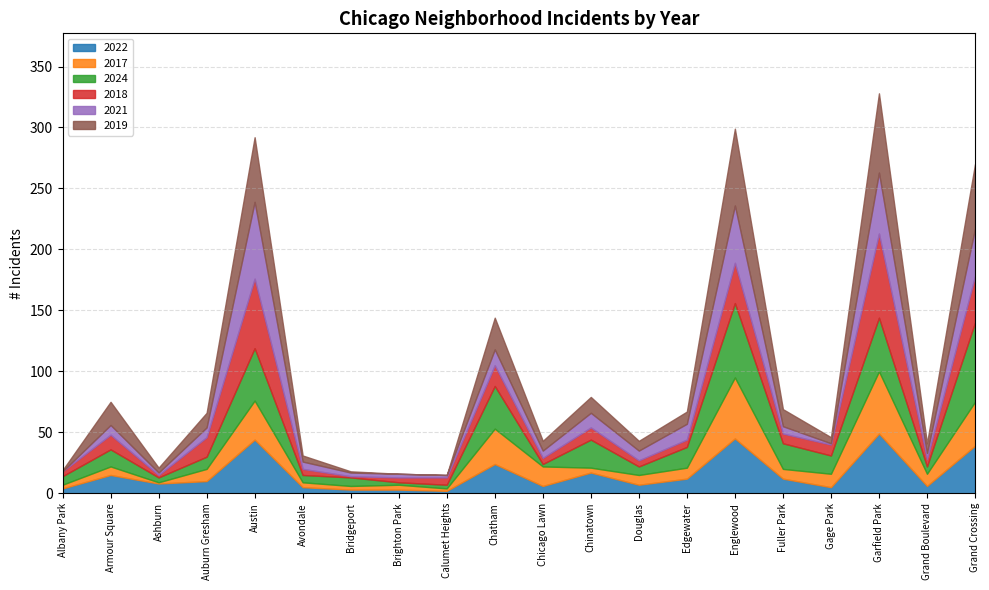

What are all the series names shown in the legend?

2022, 2017, 2024, 2018, 2021, 2019